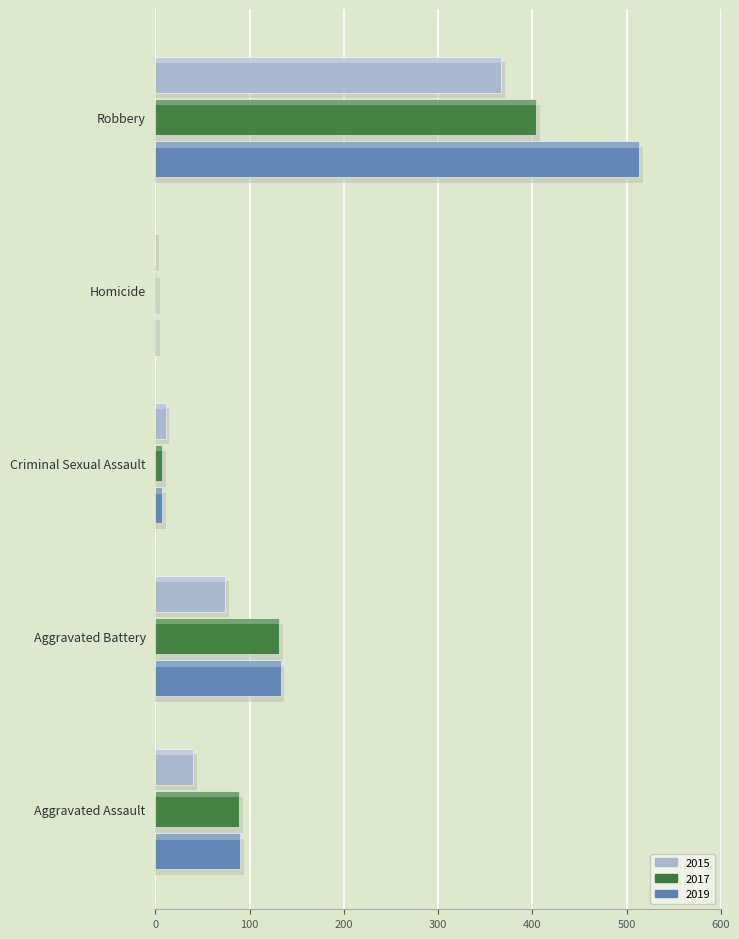

What is the total value across all series at Homicide?

2